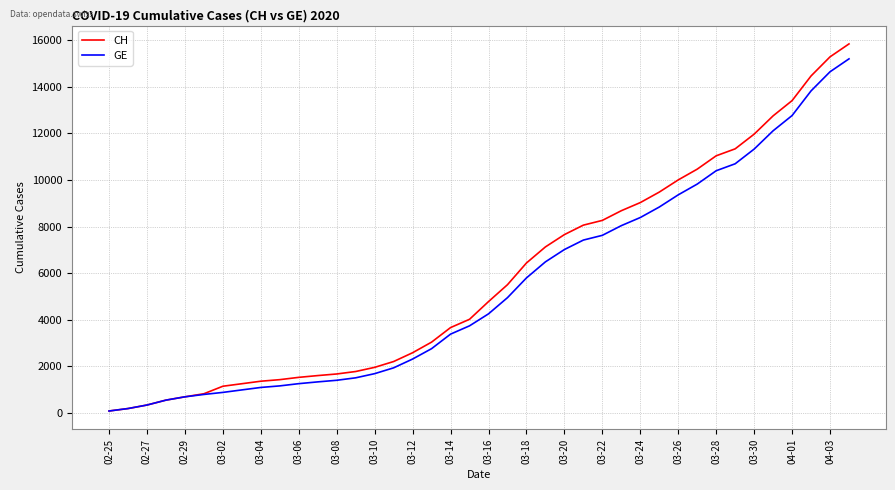

What is the difference between the maximum and minimum values in the CH series?

15777